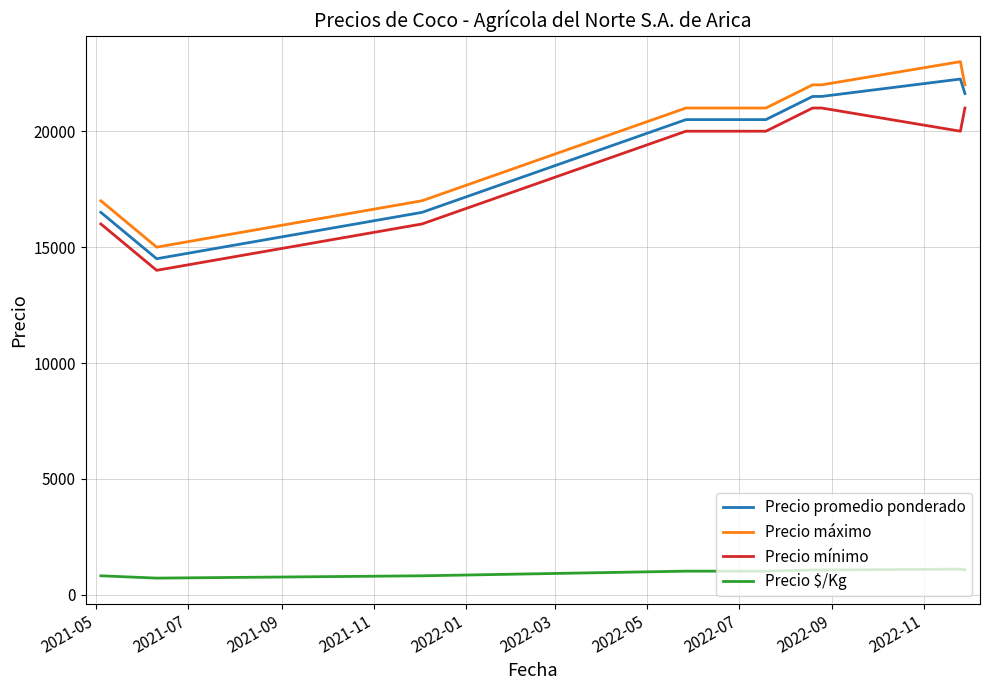

True or false: Precio mínimo and Precio $/Kg cross at least once.

False